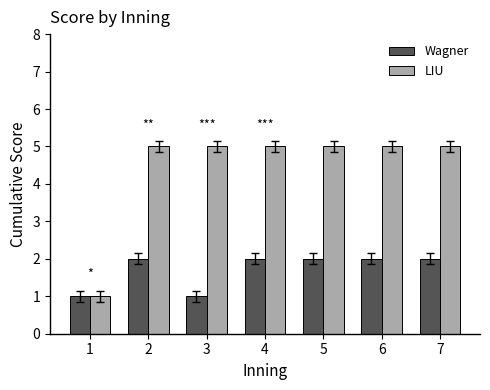

How many distinct data groups are displayed?

2